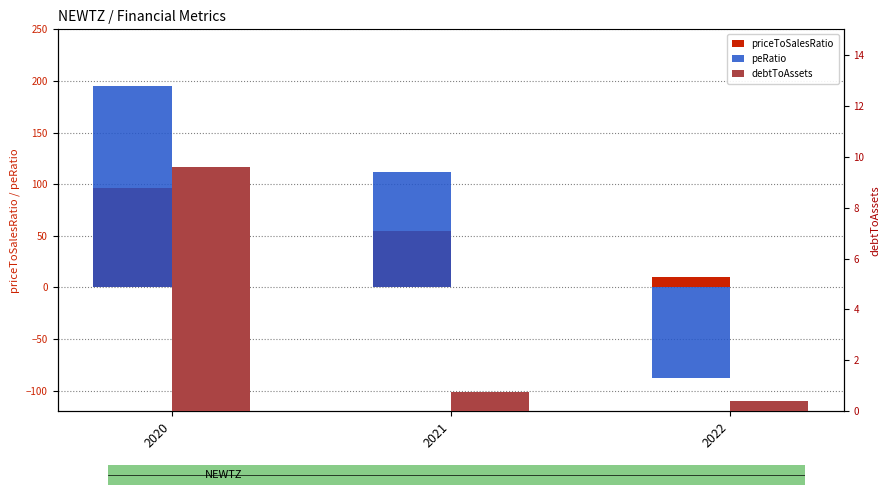

Rank the series by their maximum value, from highest to lowest.

peRatio, priceToSalesRatio, debtToAssets